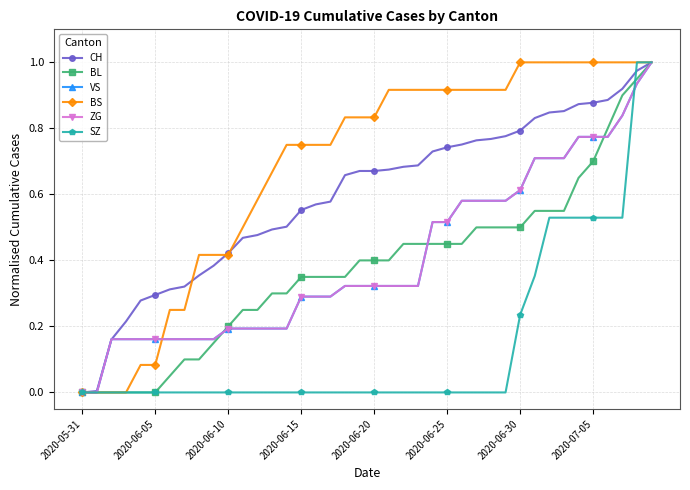

What is the value of the ZG point at the 18th from the left?

0.3